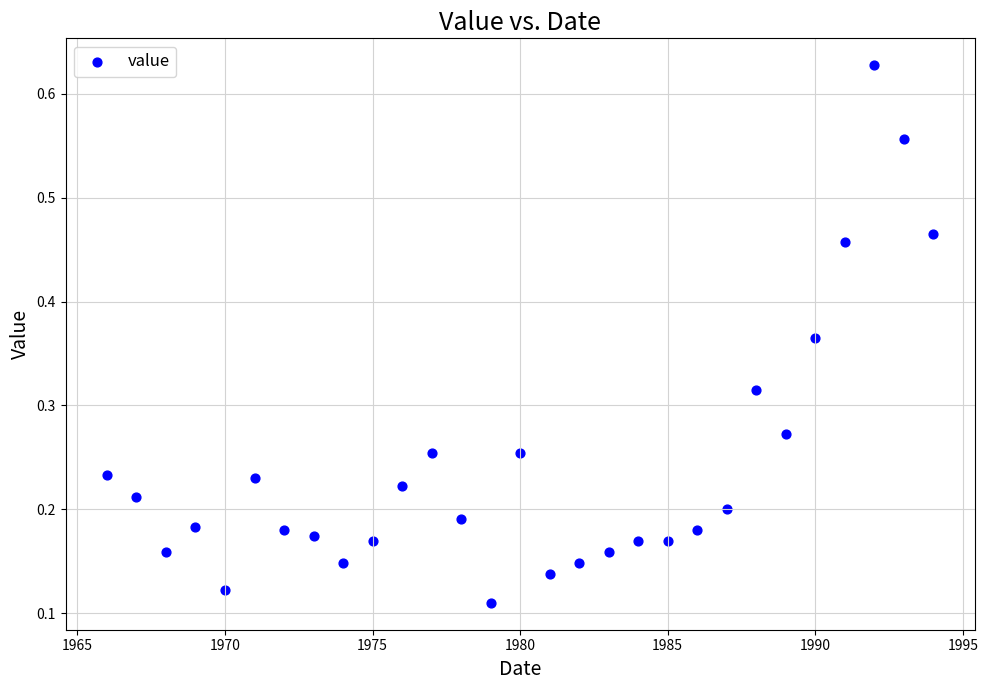

What is the range of X values (max minus min)?

28.0